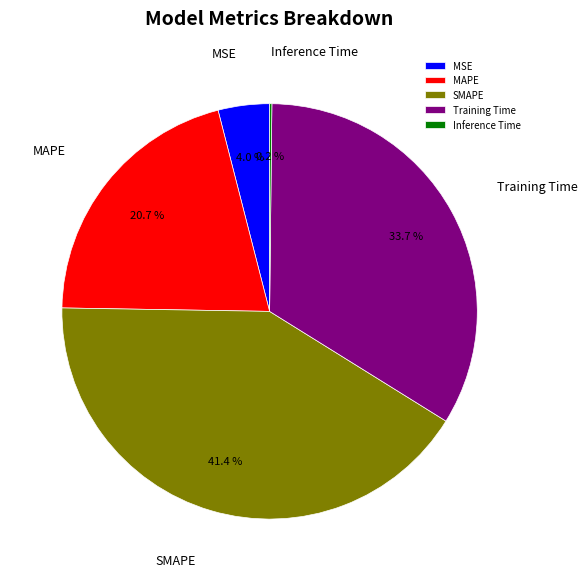

Which has a higher value, Training Time or MSE?

Training Time